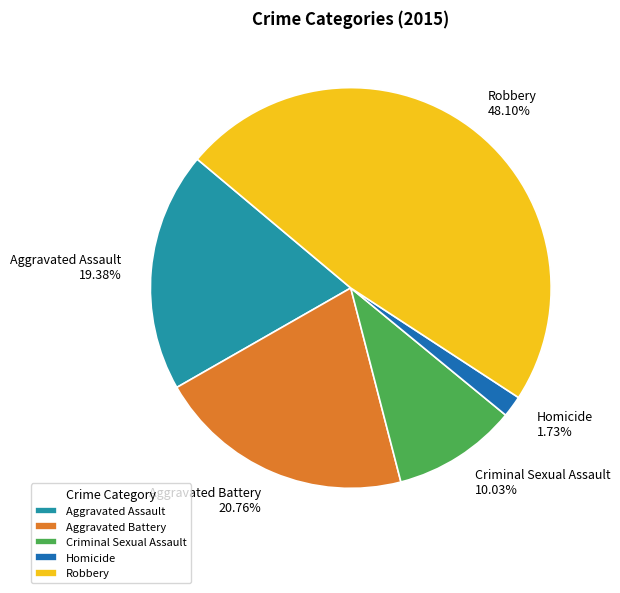

Which slice is the largest?

Robbery